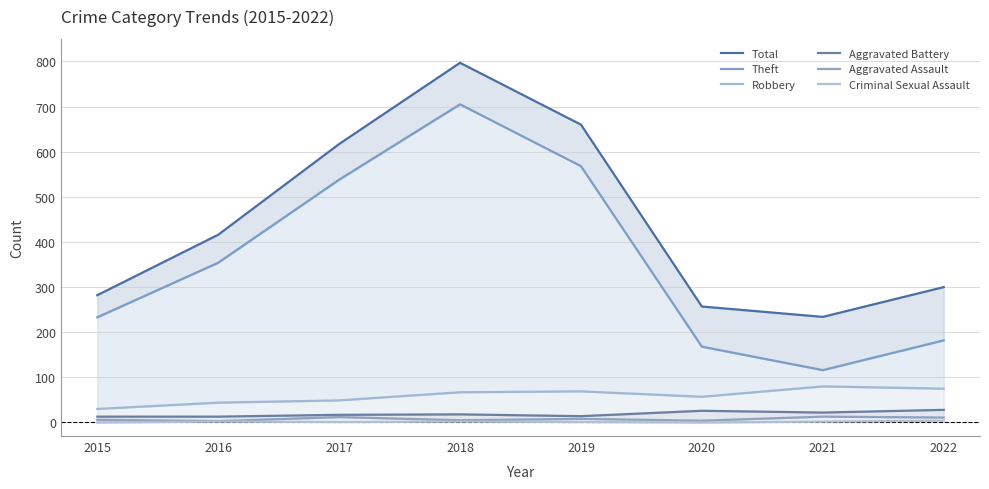

Does the chart have visible grid lines?

Yes